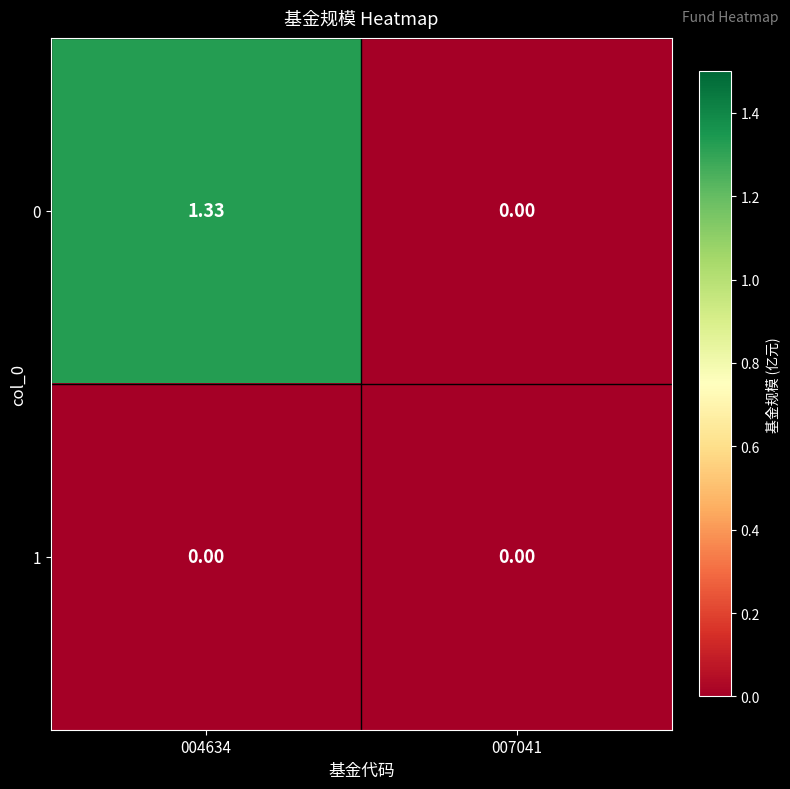

Which category has the highest value across all series?

004634